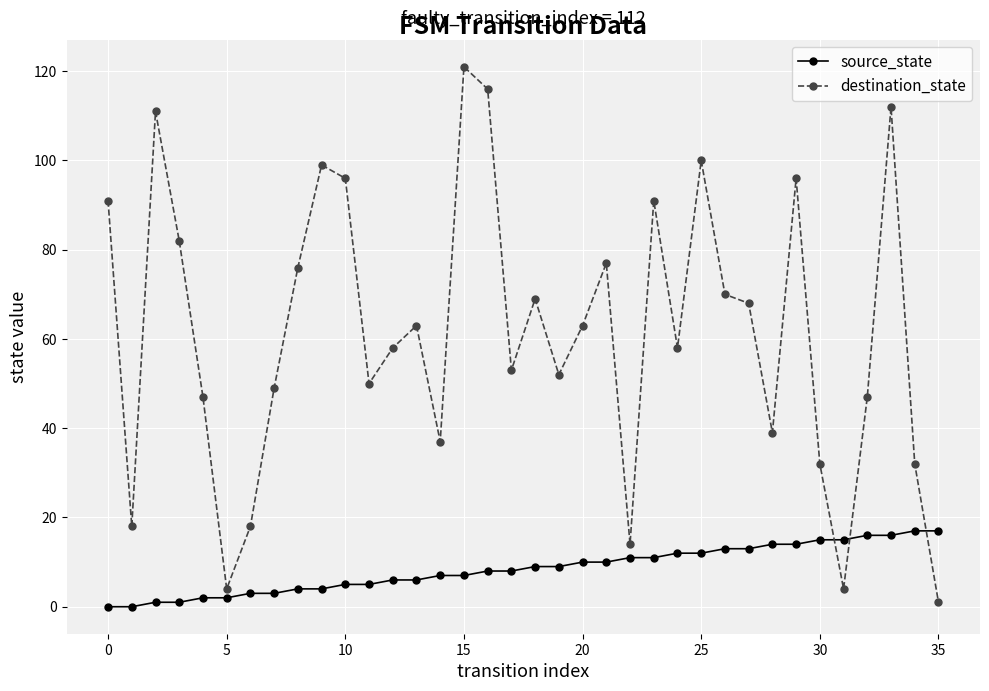

How many times do source_state and destination_state cross each other?

3